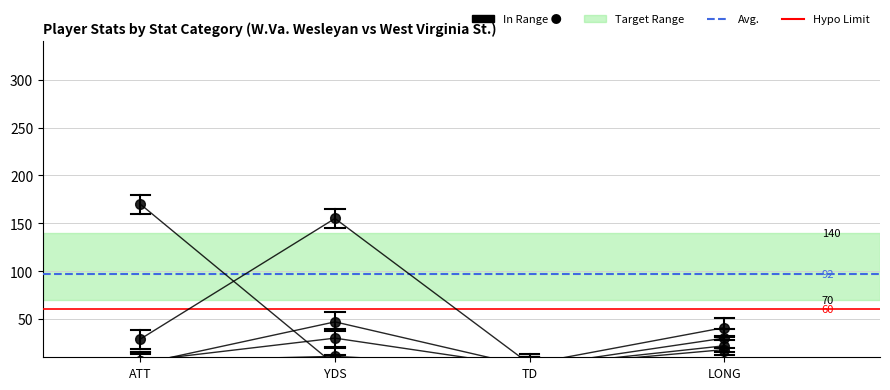

What position from the right is LONG?

1